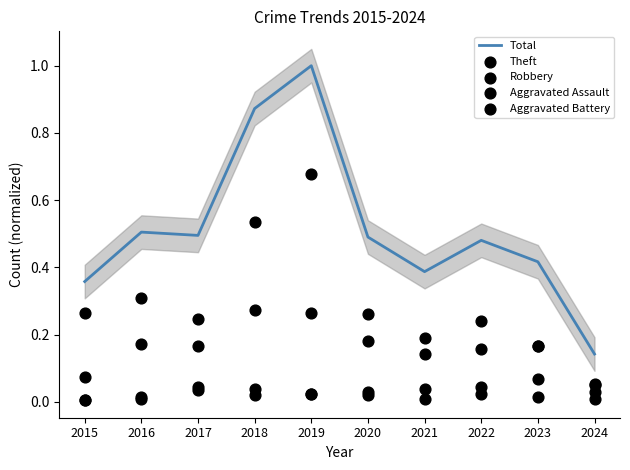

At which category is the sum across all series the highest?

2019